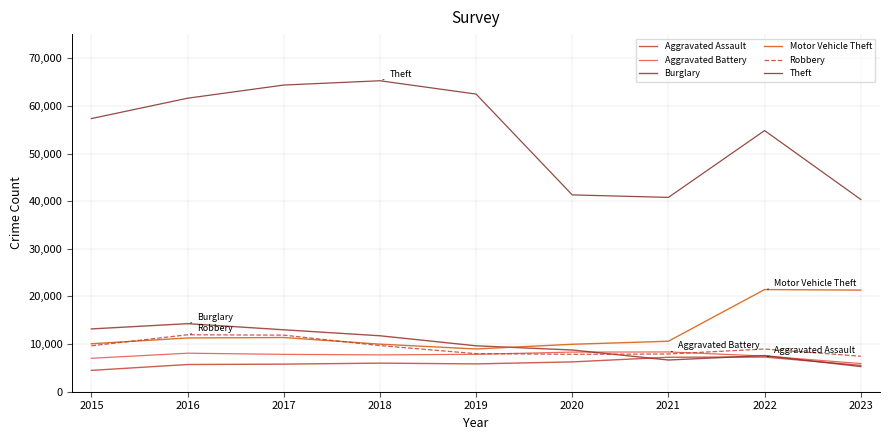

Rank the series by their maximum value, from lowest to highest.

Aggravated Assault, Aggravated Battery, Robbery, Burglary, Motor Vehicle Theft, Theft